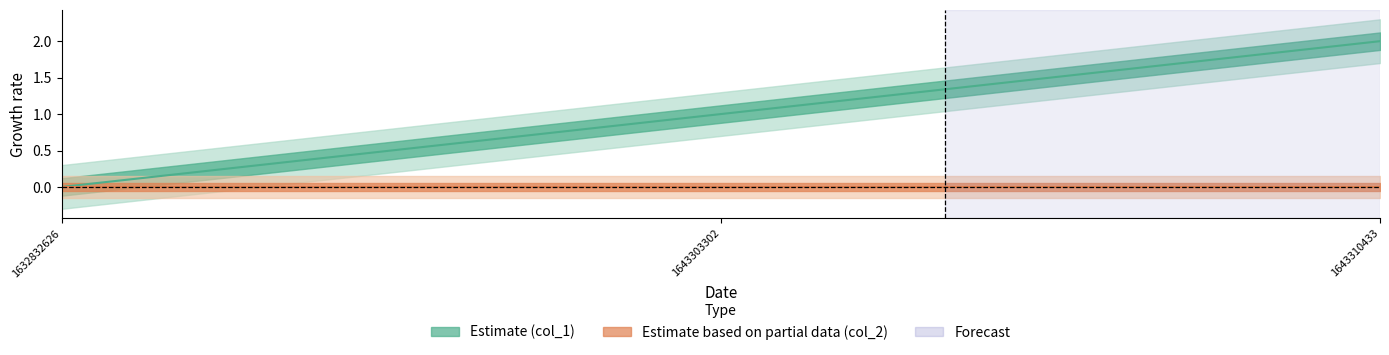

Reading left to right, extract all data points from this chart.

0	1	2